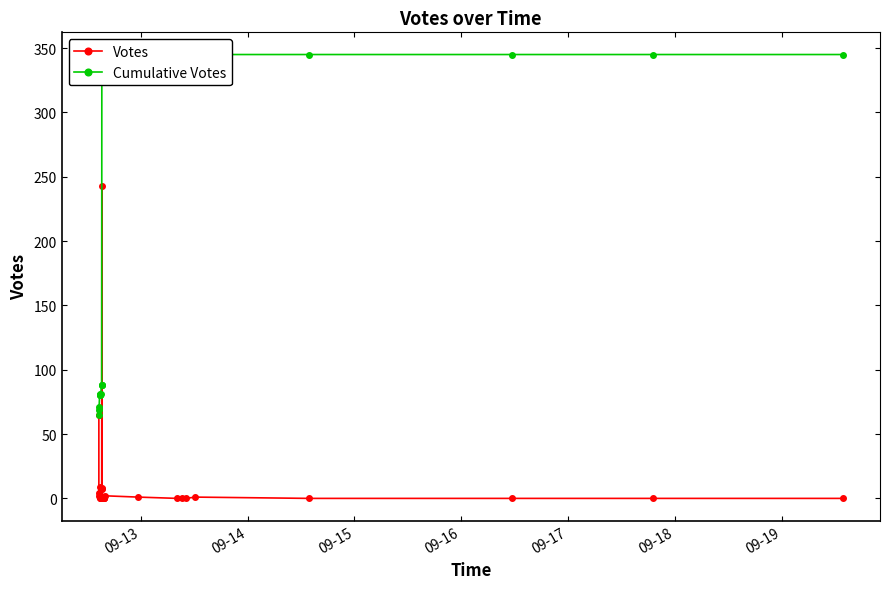

What is the label of the 4th point from the left?

09-16